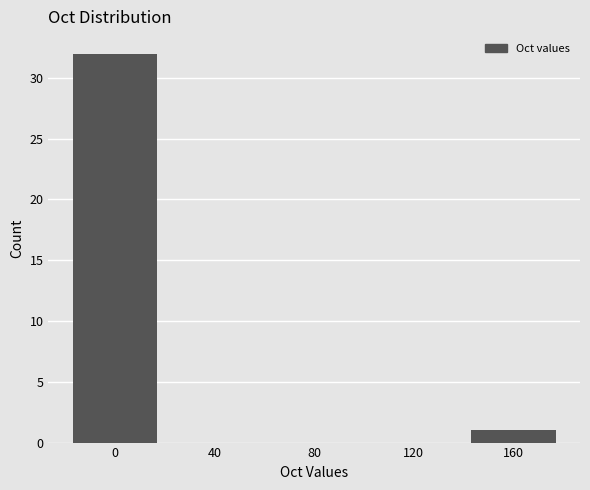

Reading left to right, what are all the values shown in this chart?

0=32	40=0	80=0	120=0	160=1